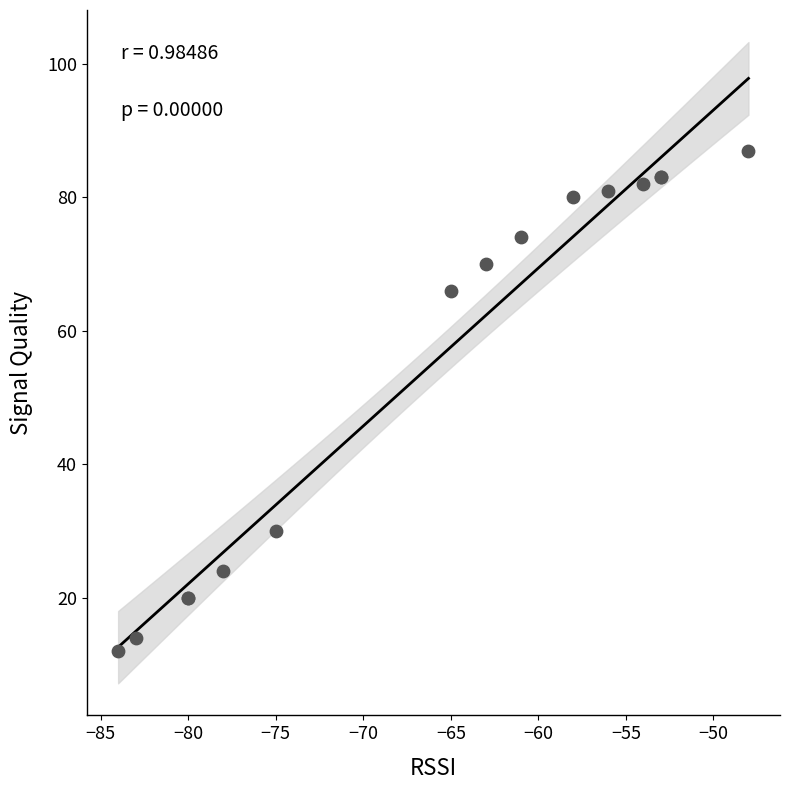

What Y value in the scatter plot is closest to 49?

66